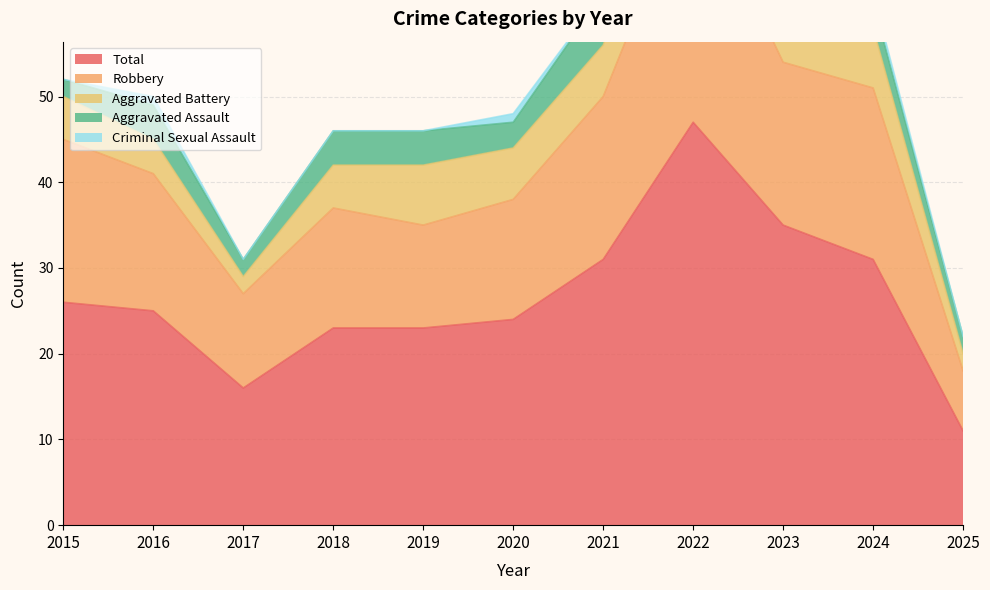

Which series has the largest total across all categories?

Total